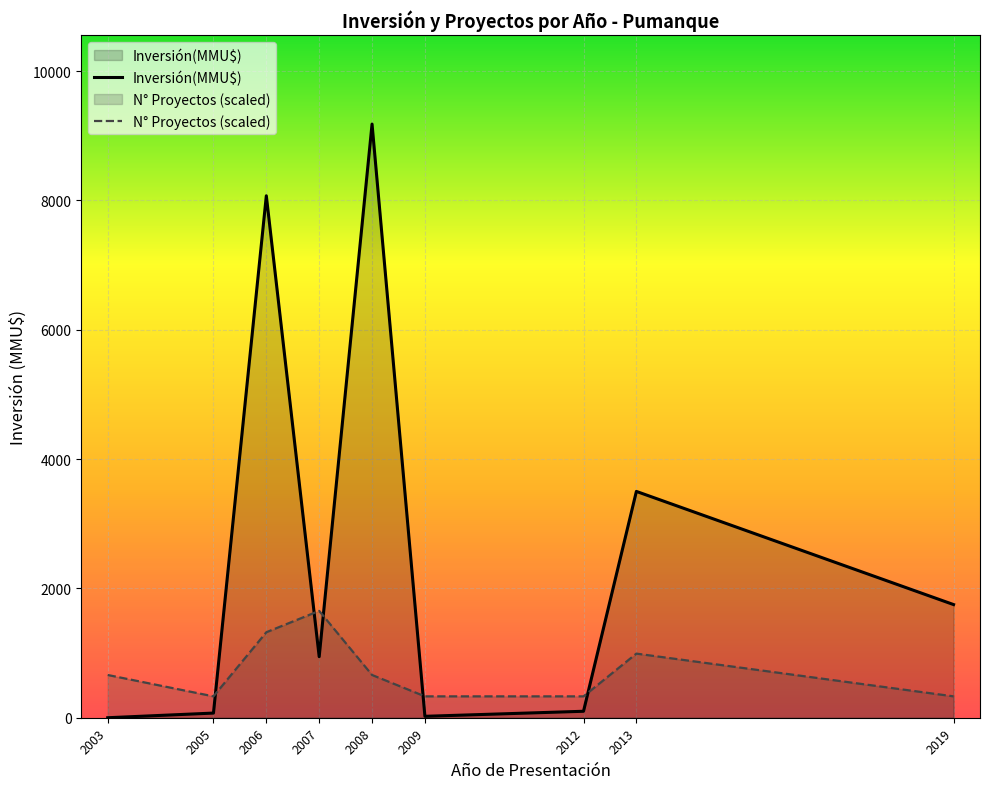

What is the value of the N° Proyectos (scaled) point at the 4th from the left?

1652.6